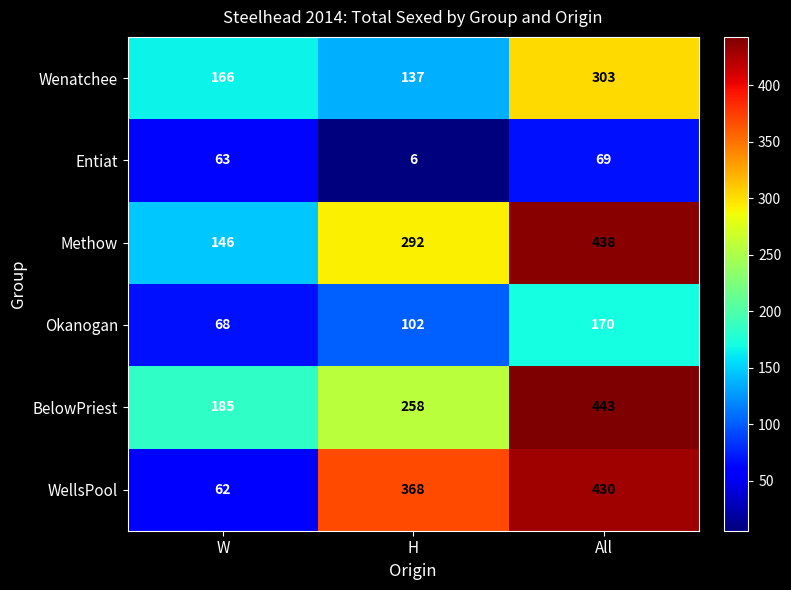

Which series changed the most between W and All?

WellsPool